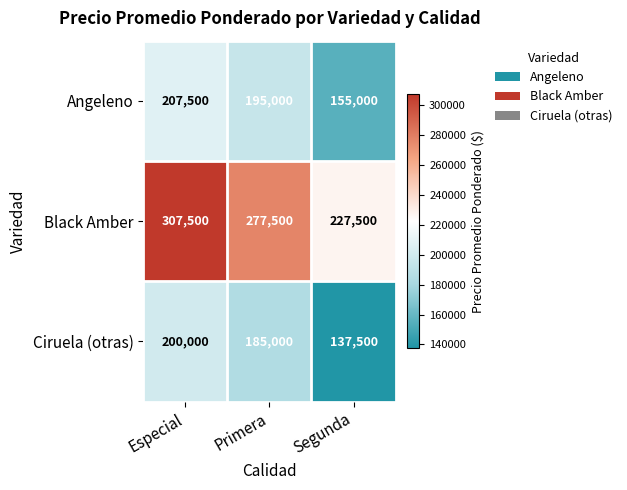

Is the value of Angeleno at Segunda greater than the value of Black Amber at Segunda?

No